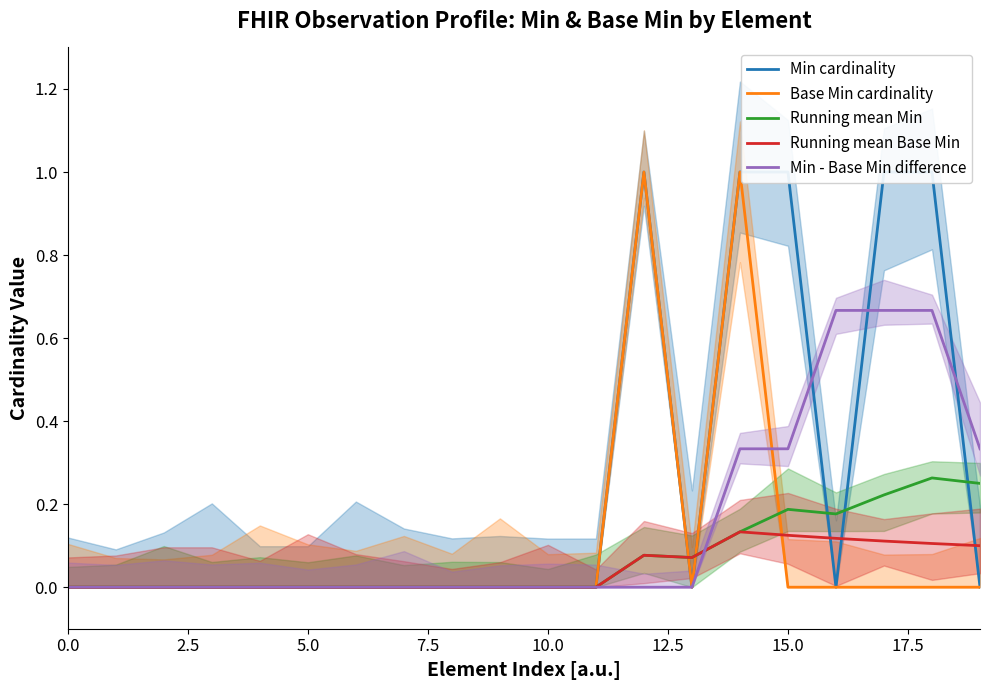

In Min cardinality, how many points are higher than both neighbors (excluding endpoints)?

1